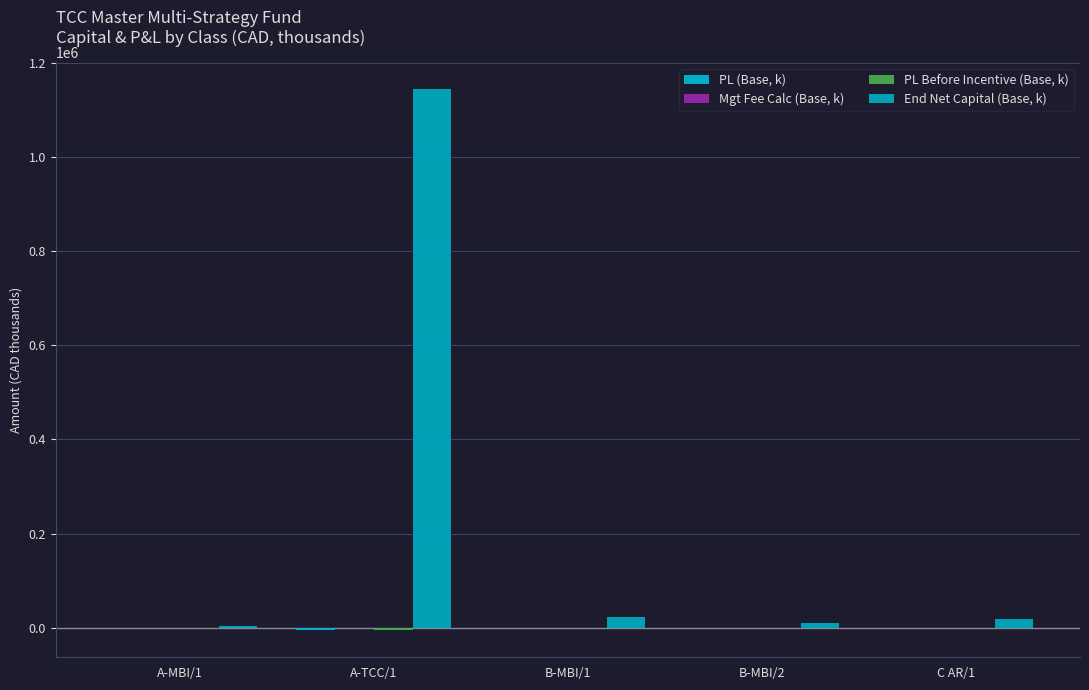

The PL Before Incentive (Base, k) series shows -74.6 at C AR/1. True or false?

True